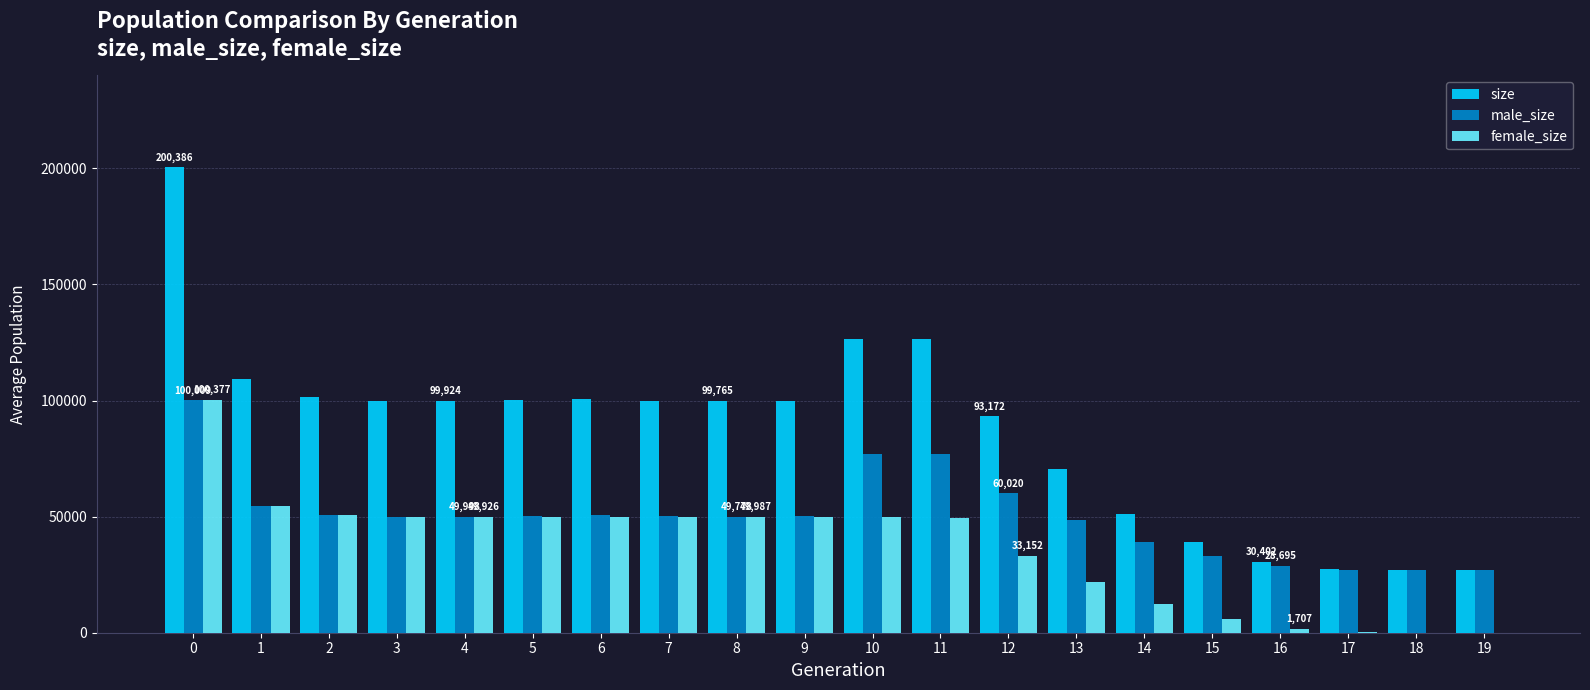

The value of female_size at 11 is 49542. True or false?

True